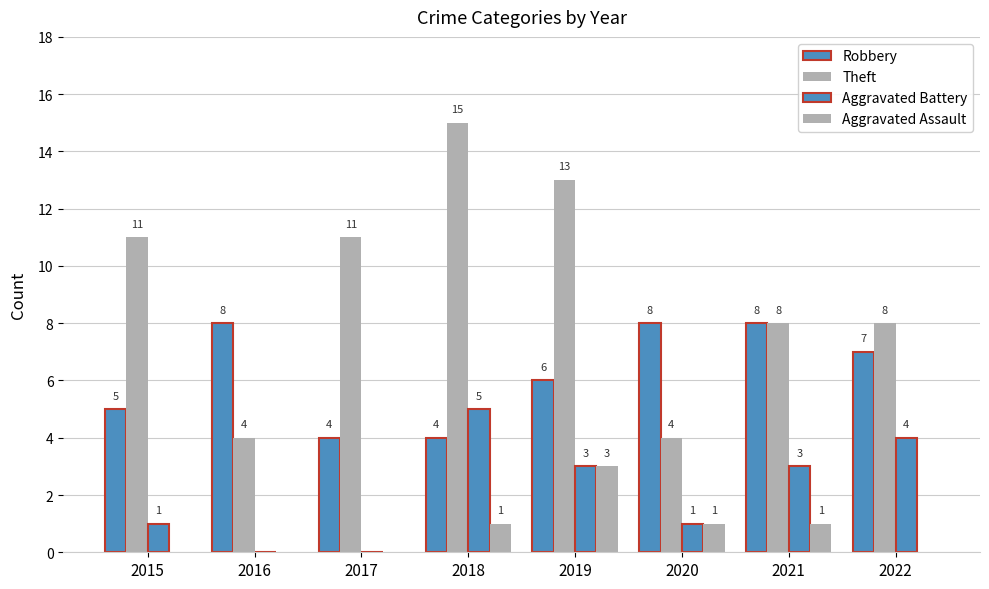

Are the bars grouped side by side (vs. stacked)?

Yes